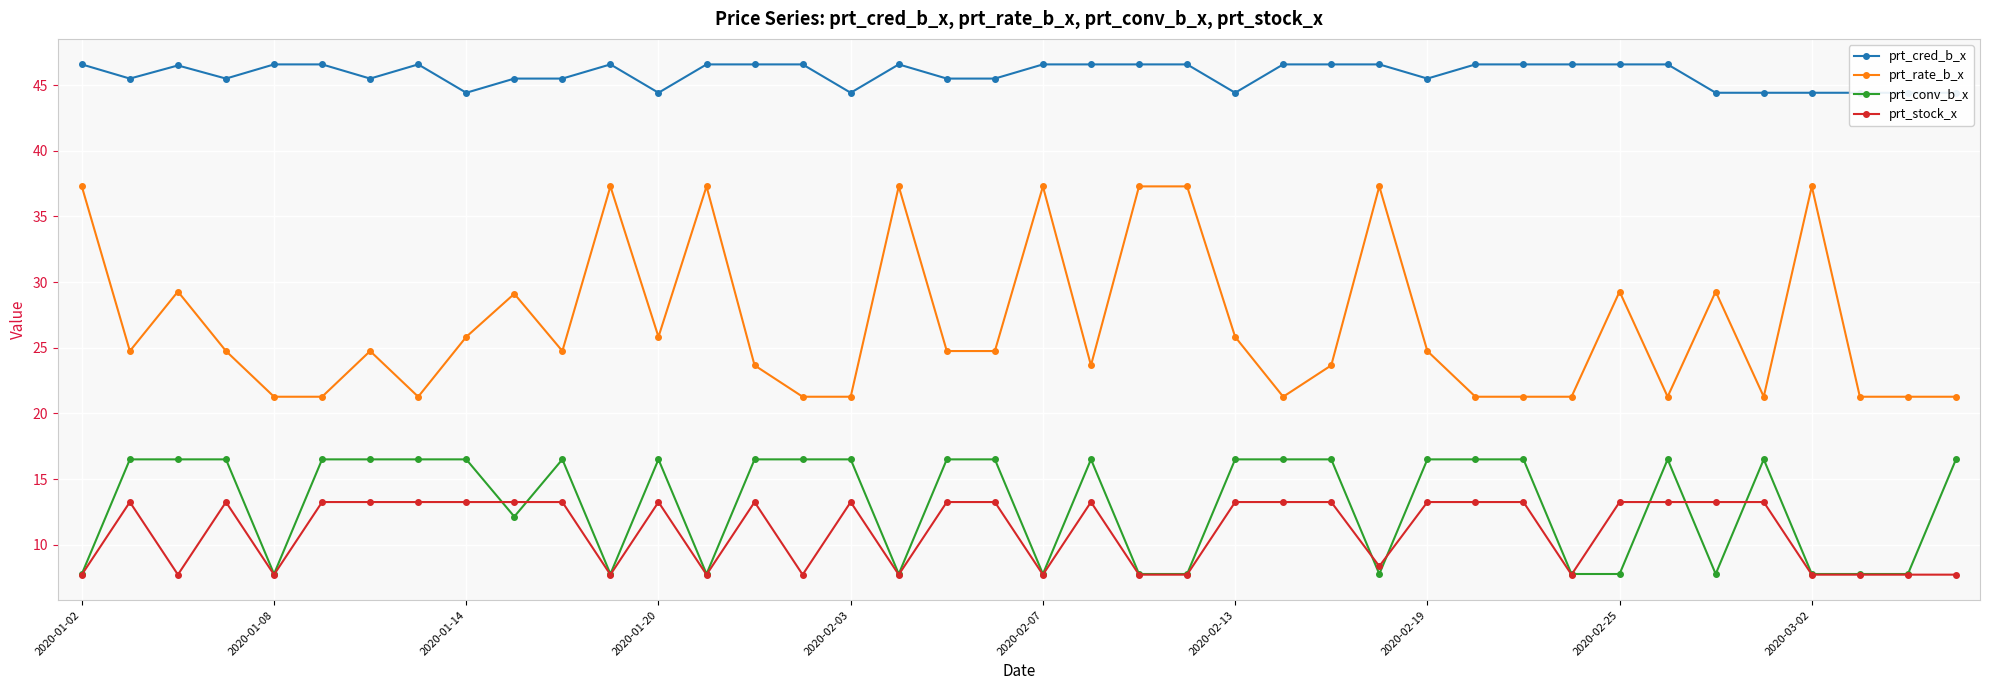

True or false: prt_conv_b_x and prt_rate_b_x cross at least once.

False